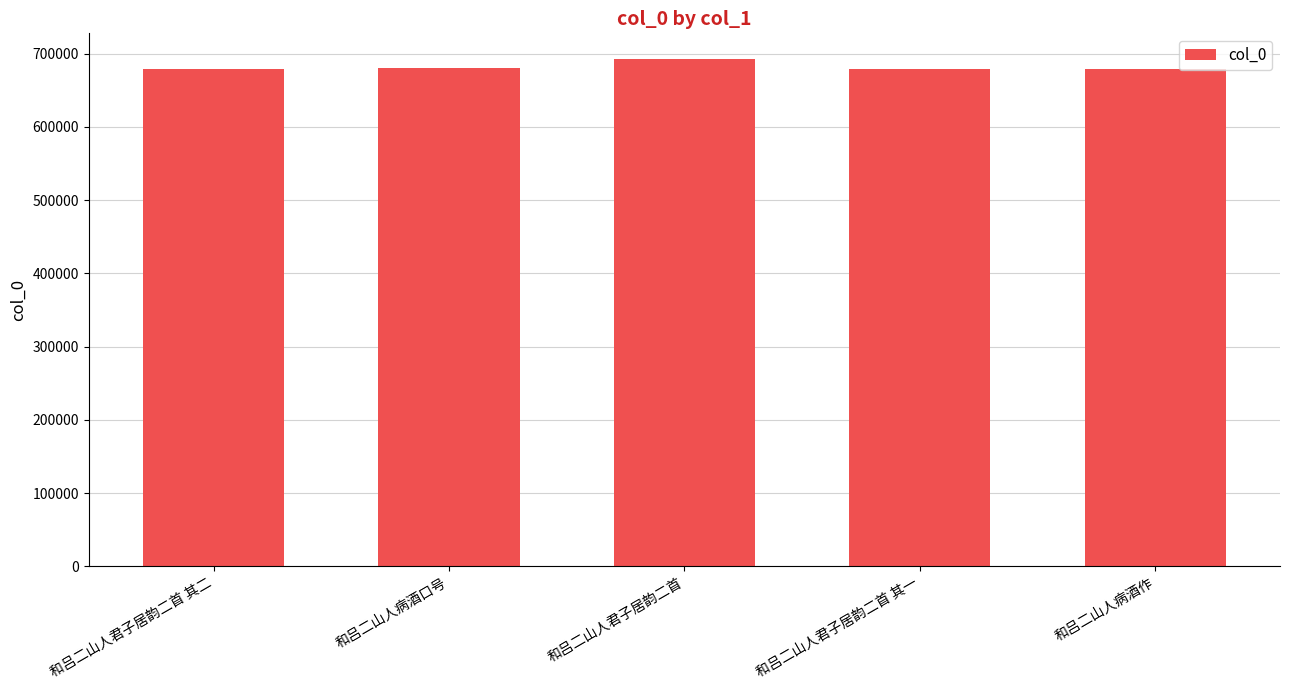

The value at 和吕二山人君子居韵二首 is 946851. True or false?

False